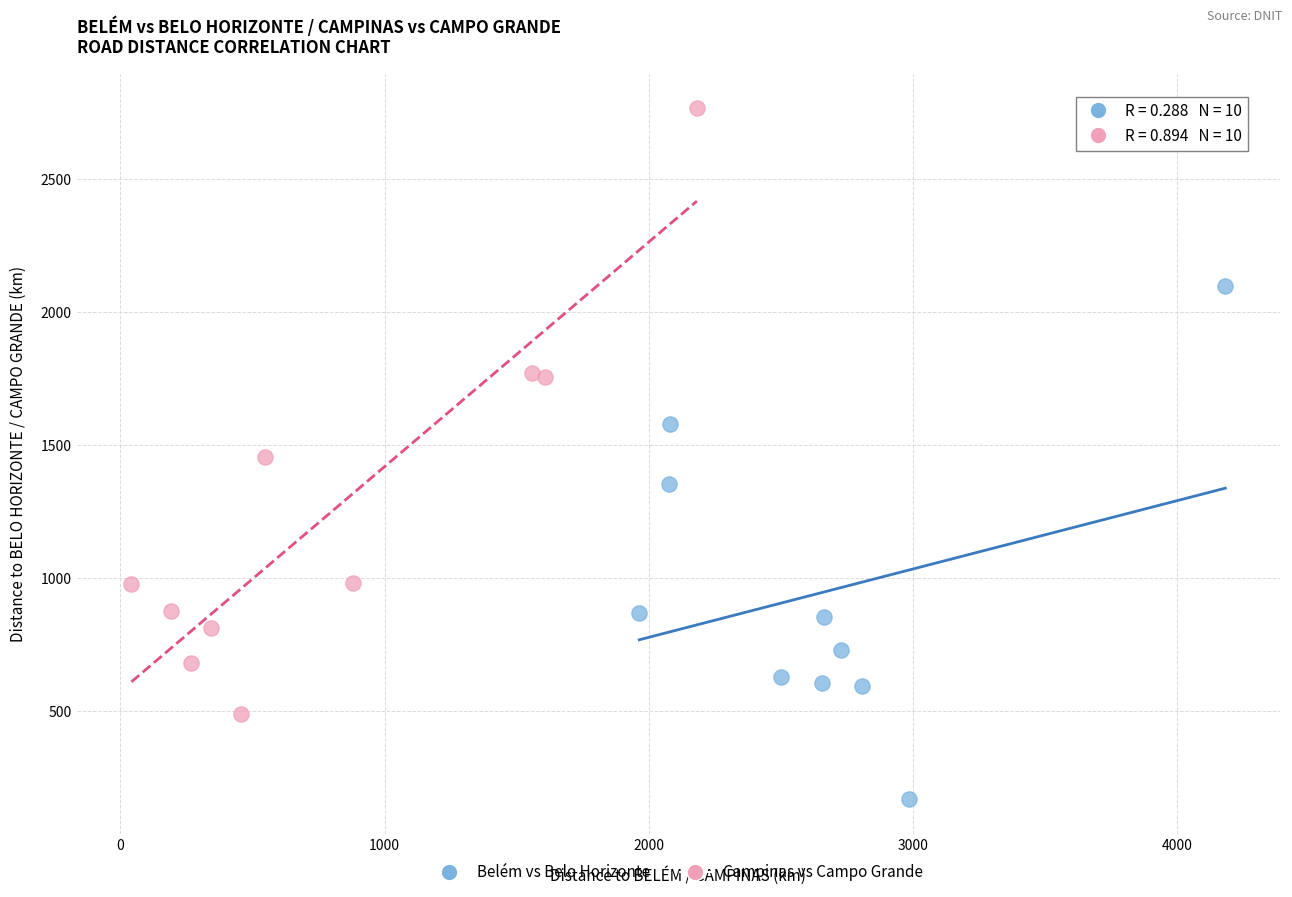

Which series contains the highest Y value?

Campinas vs Campo Grande